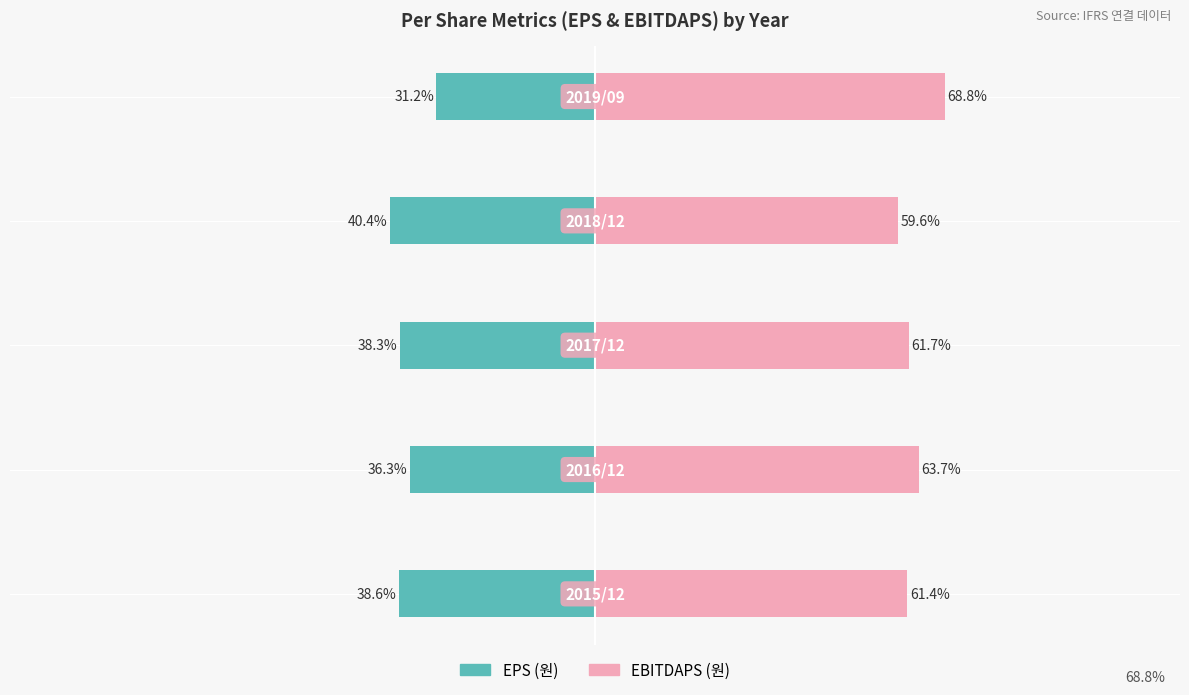

Reading left to right, extract all data points from this chart.

EPS (원): -38.6	-36.3	-38.3	-40.4	-31.2
EBITDAPS (원): 61.4	63.7	61.7	59.6	68.8